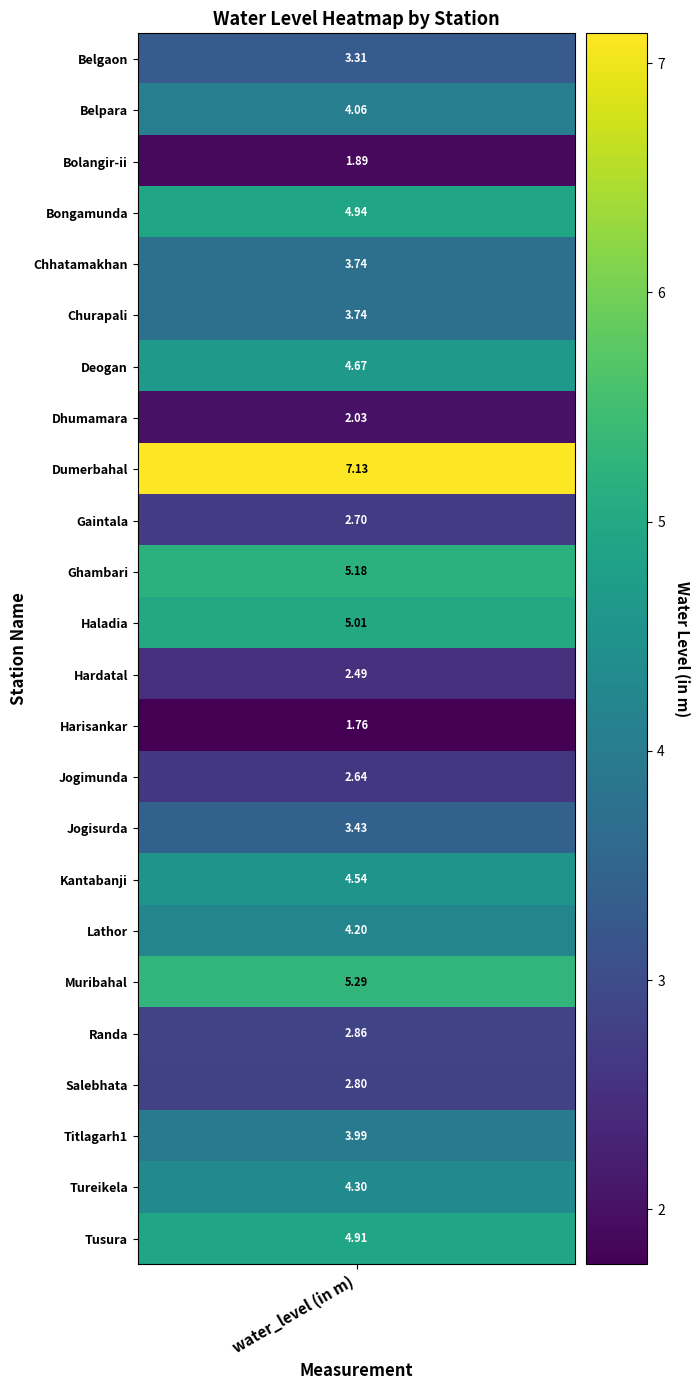

What is the sum of the values at Churapali and Randa?

6.6